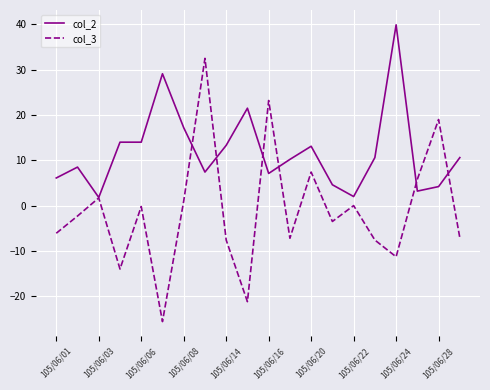

Which series has the largest total across all categories?

col_2